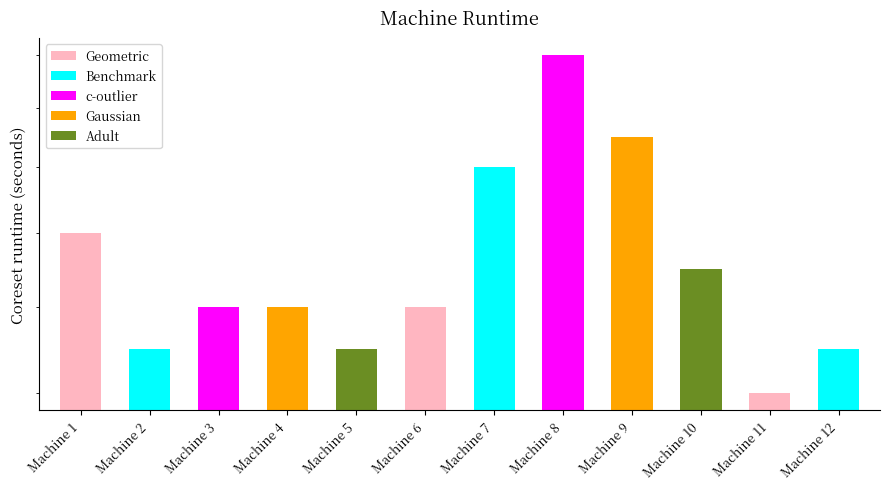

List the labels in order of value, smallest first.

Machine 11, Machine 2, Machine 5, Machine 12, Machine 3, Machine 4, Machine 6, Machine 10, Machine 1, Machine 7, Machine 9, Machine 8